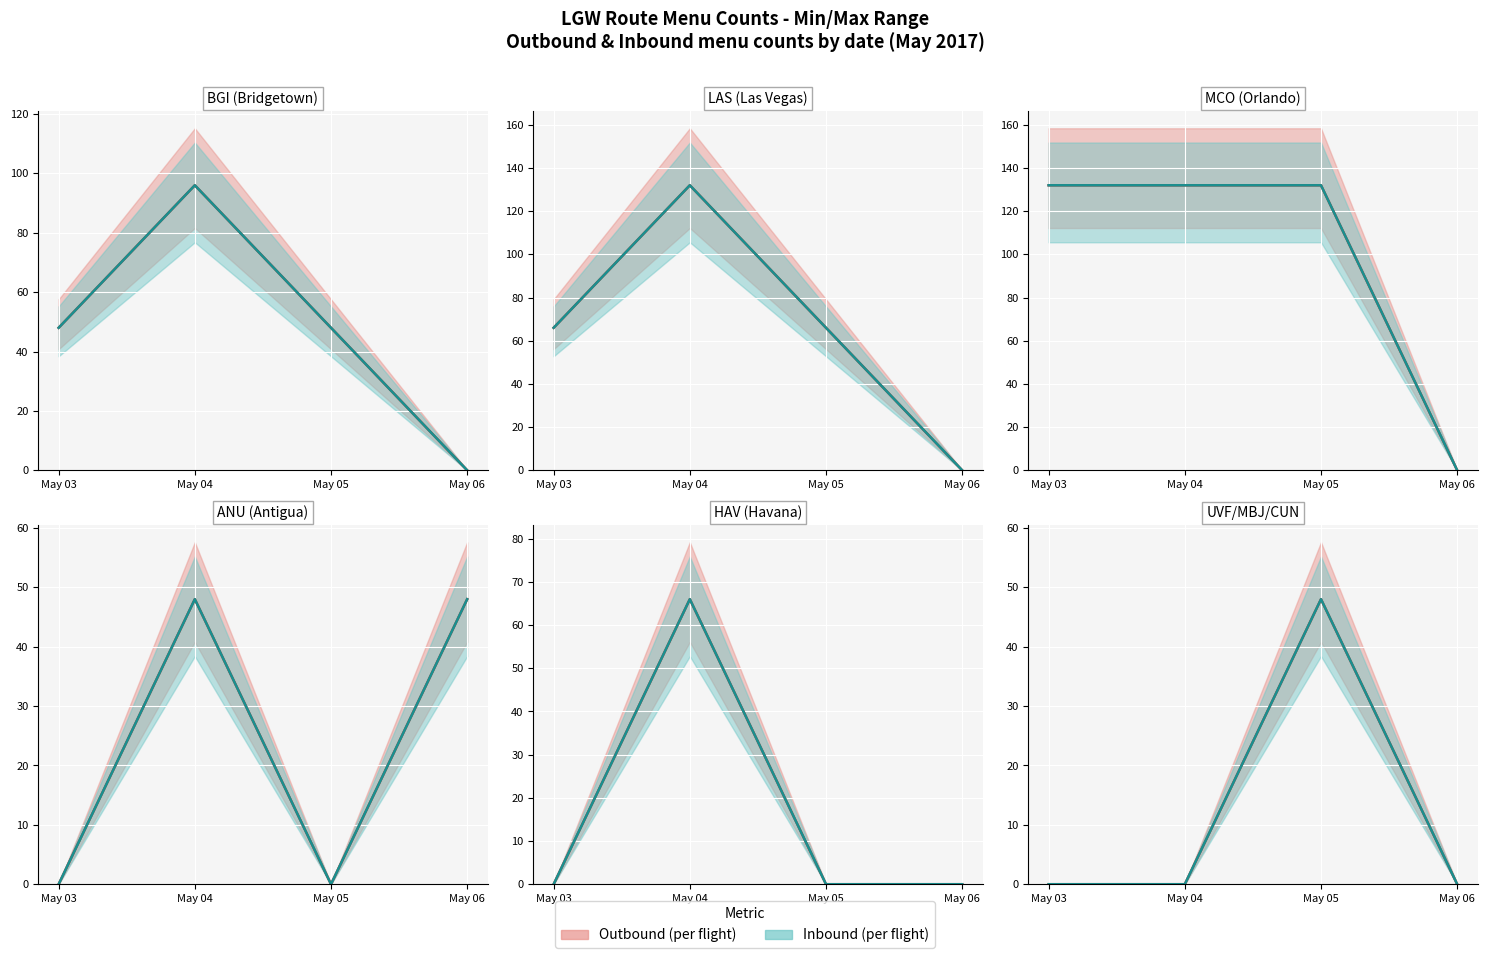

What are all the series names shown in the legend?

Outbound, Inbound